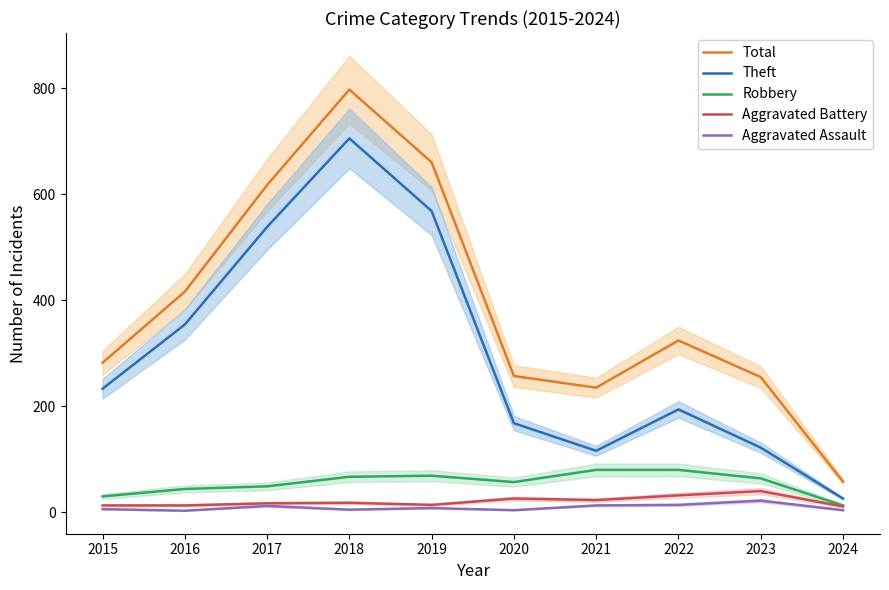

Is it true that Theft equals 344 at 2015?

False